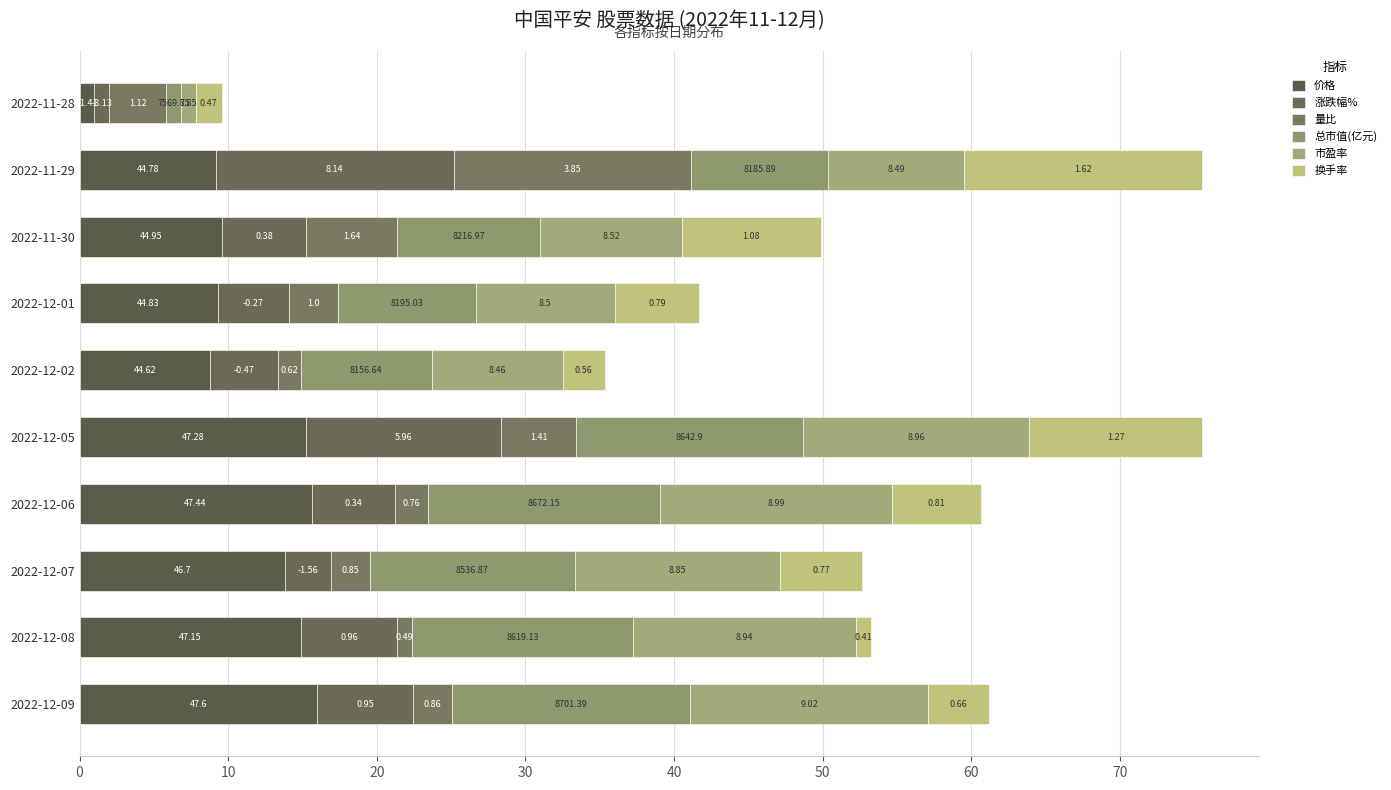

How many groups of bars are there?

10